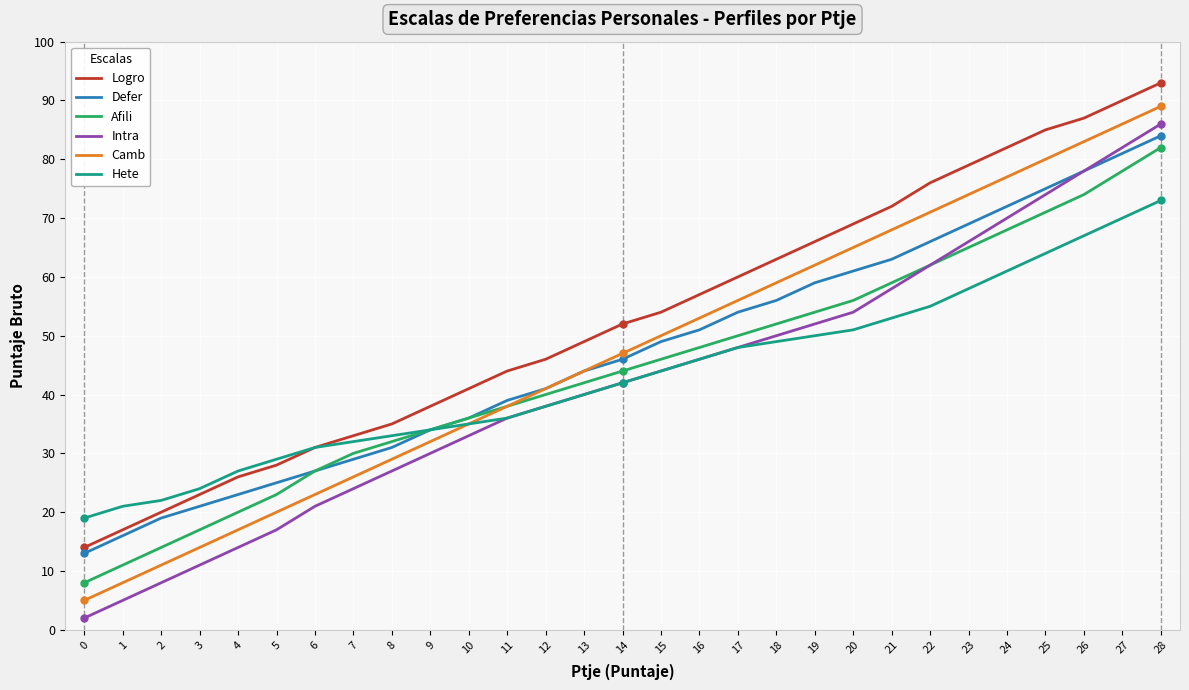

Does the chart display data point markers on the line(s)?

No